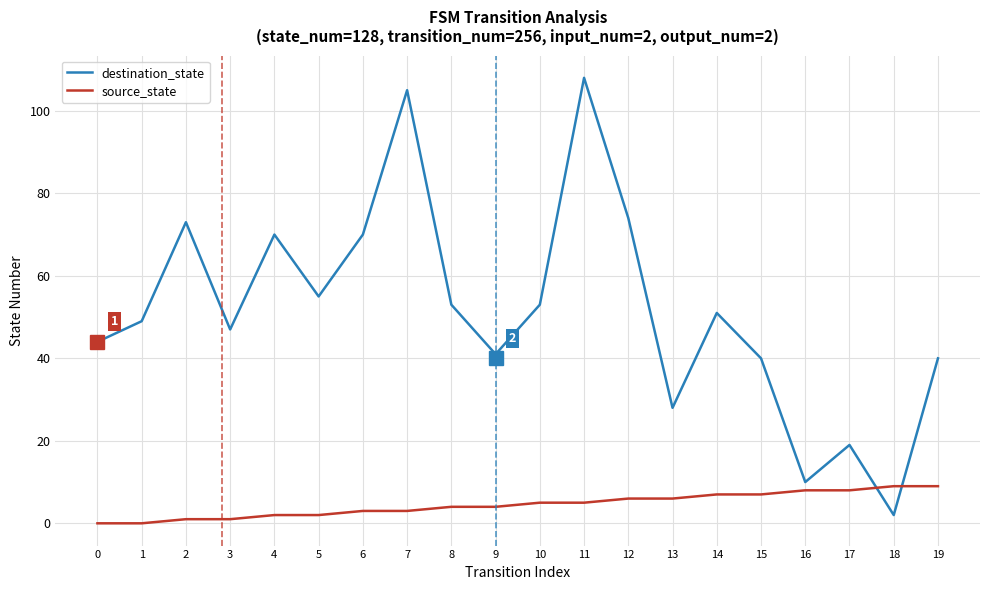

Which series has the widest spread of values?

destination_state